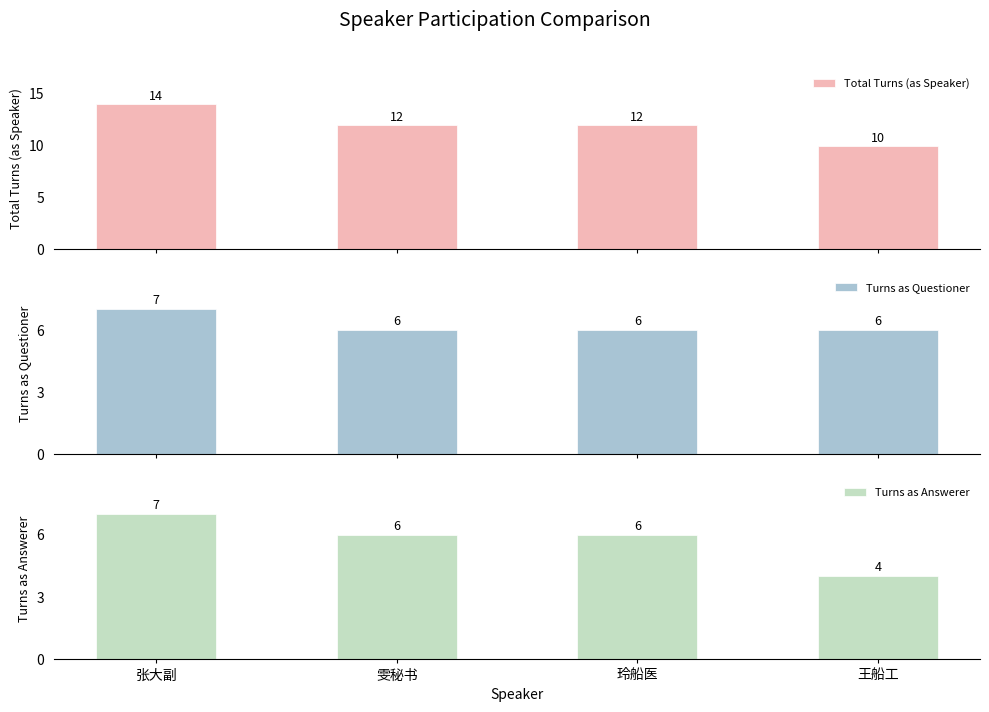

What is the label of the 4th bar from the right?

张大副